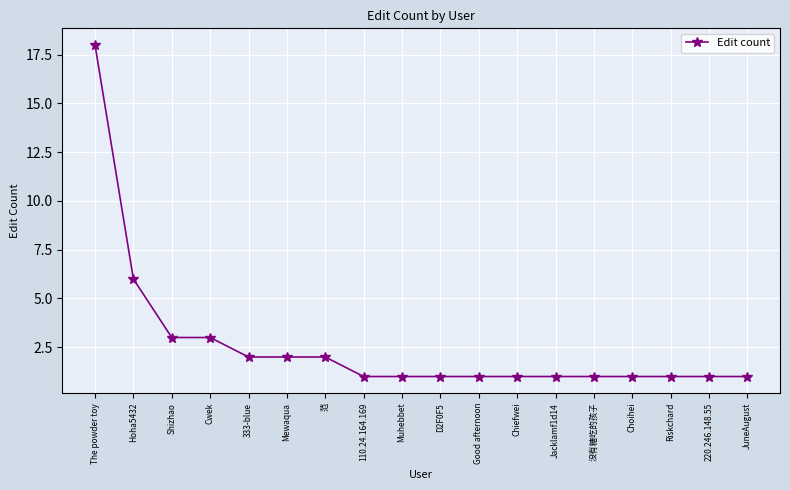

What is the label of the 8th point from the left?

110.24.164.169